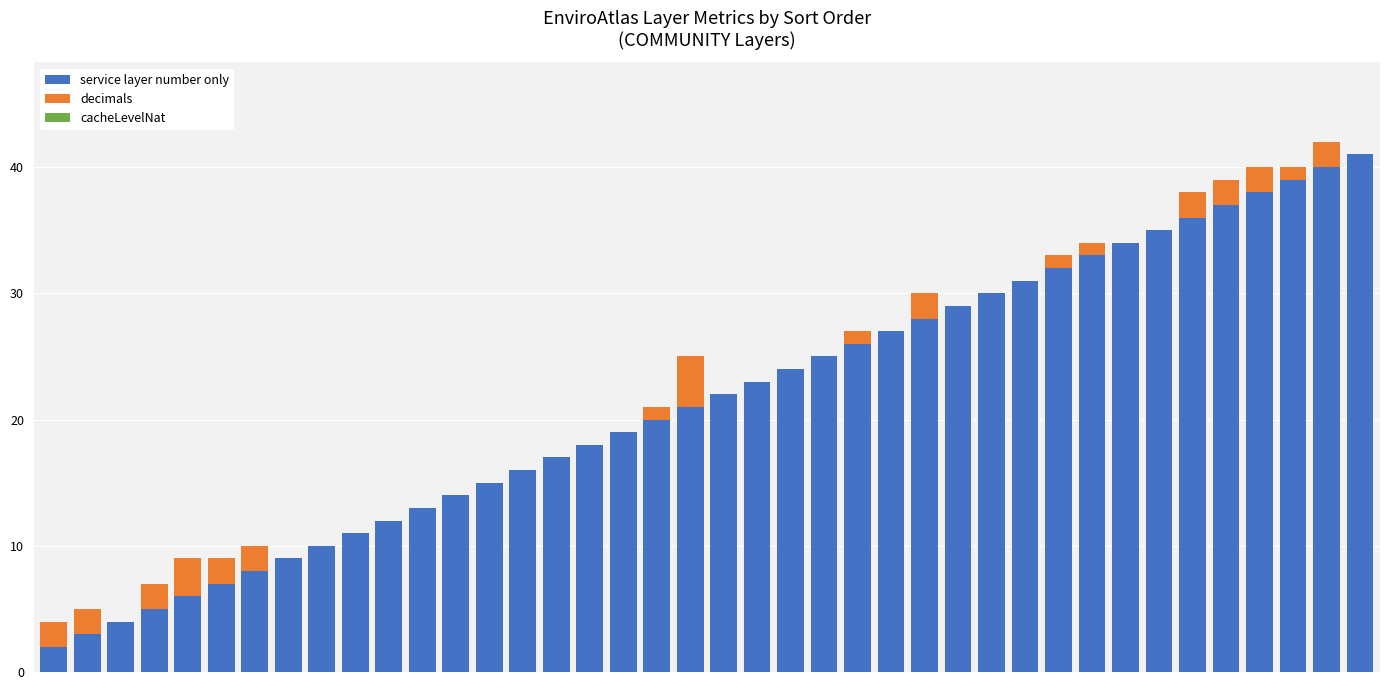

What is the maximum value for service layer number only?

41